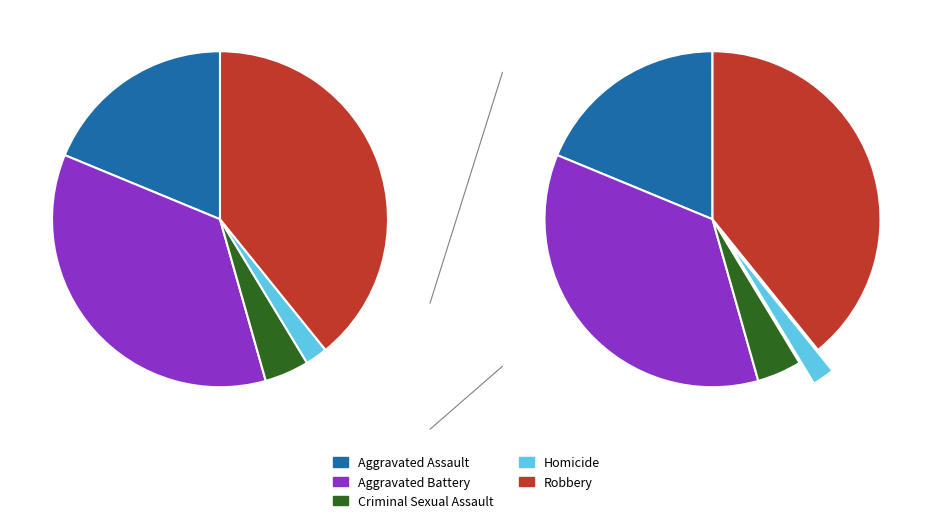

To the nearest percent, what is the difference between the largest and smallest slice percentages?

37%